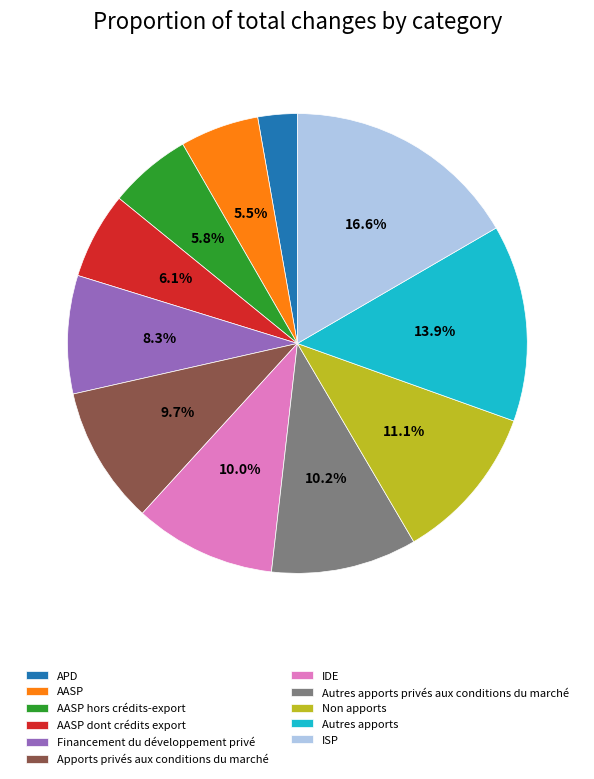

What is the ratio of the value at APD to the value at AASP hors crédits-export?

0.5